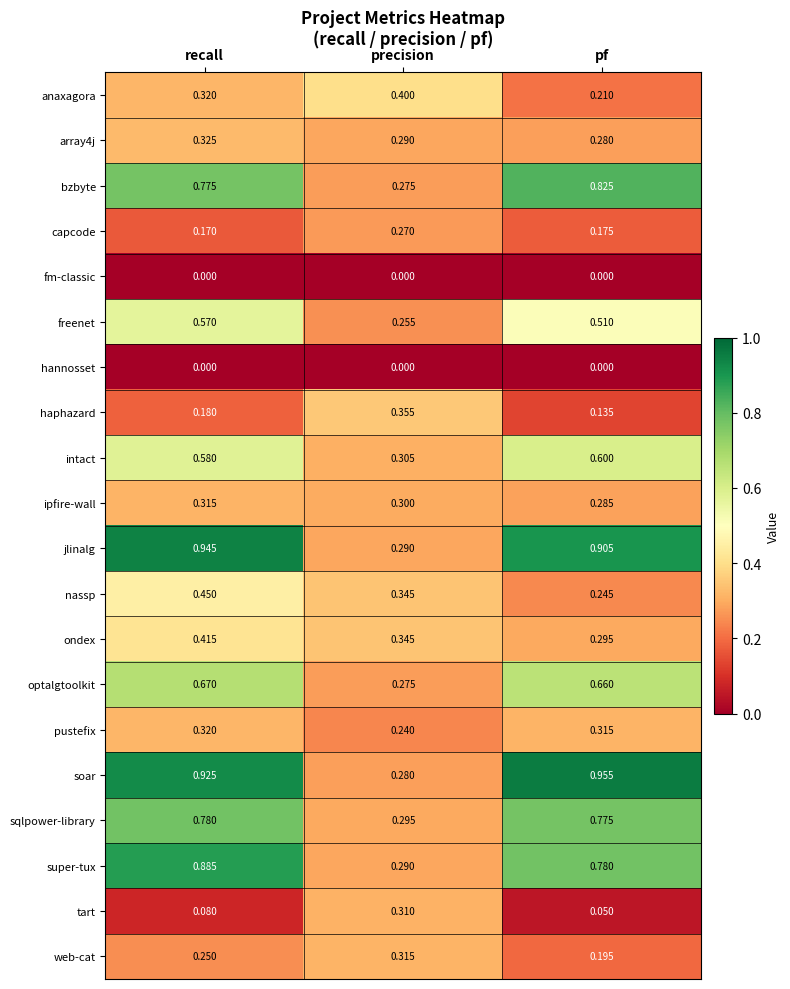

What is the spread (max minus min) of values at precision?

0.4